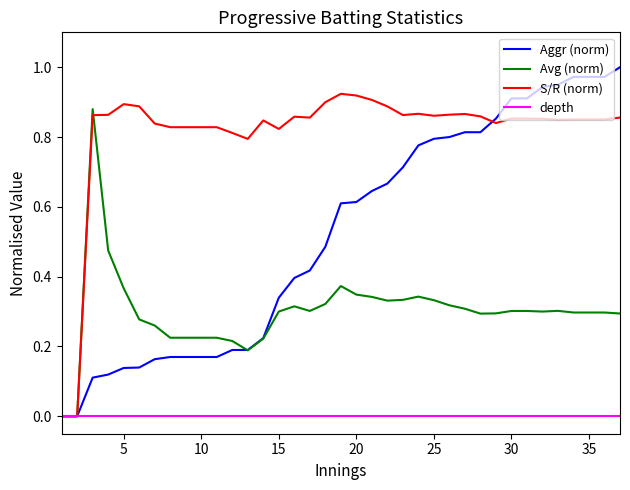

Rank the series by their average value, from lowest to highest.

depth, Avg (norm), Aggr (norm), S/R (norm)